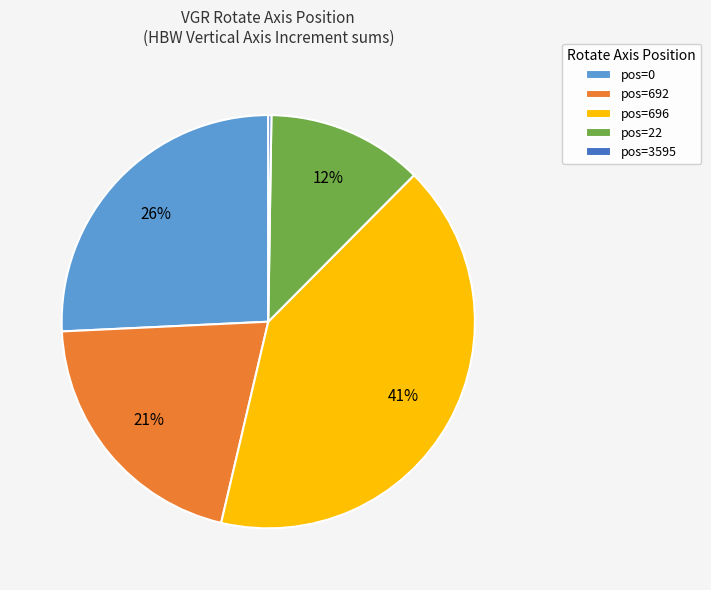

To the nearest percent, what percentage of the pie is pos=692?

21%